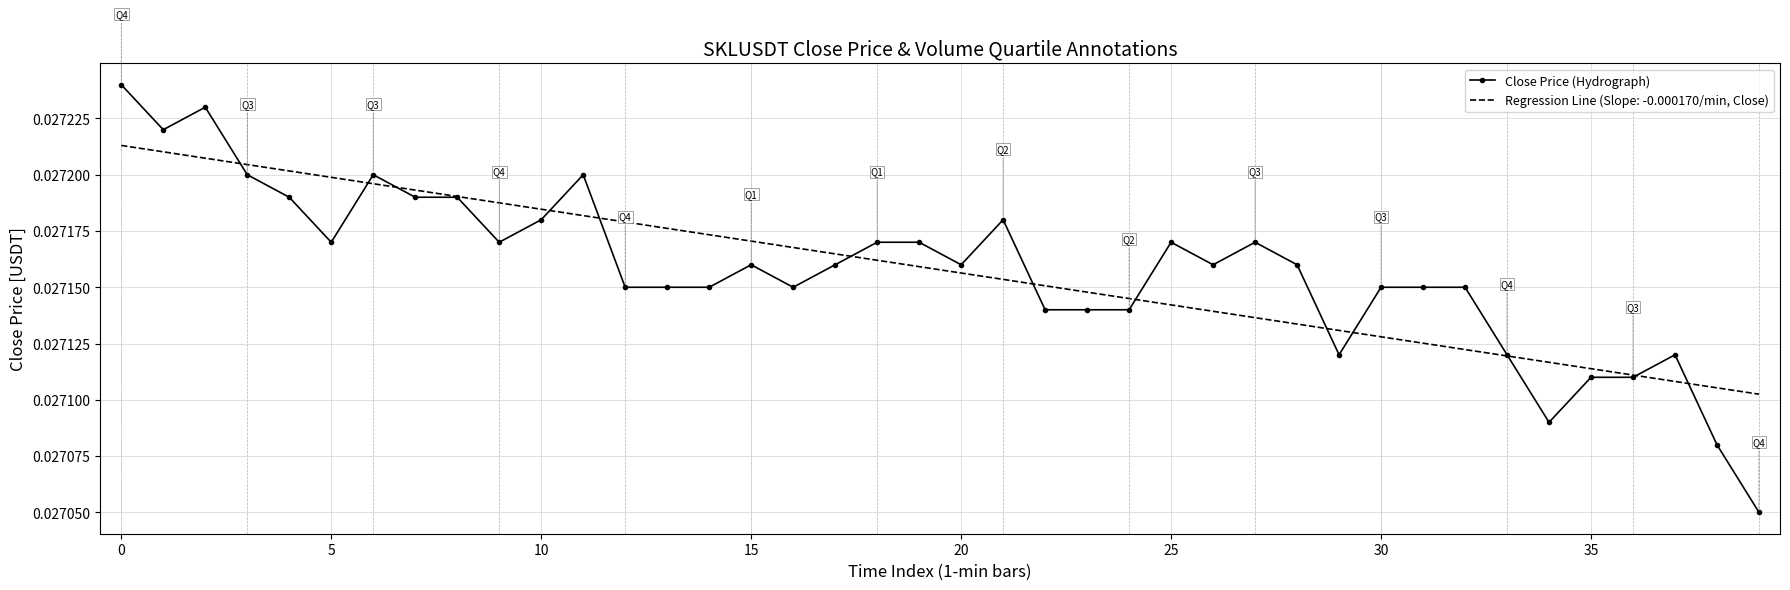

Which series has the widest spread of values?

Close Price (Hydrograph)